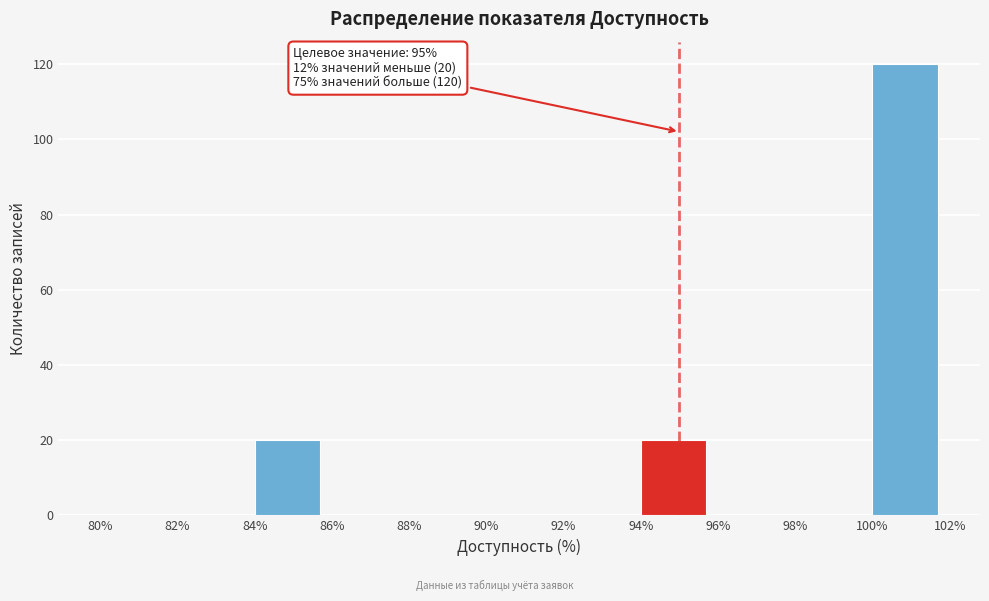

Over which range of the x-axis is the bar tallest?

100% to 102%